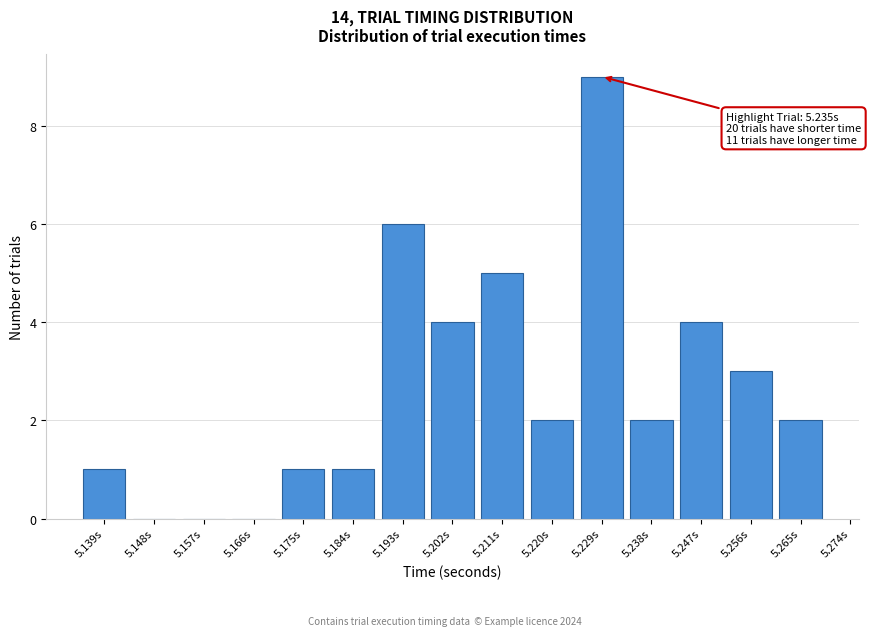

Reading left to right, what are all the values shown in this chart?

5.139s=1	5.148s=0	5.157s=0	5.166s=0	5.175s=1	5.184s=1	5.193s=6	5.202s=4	5.211s=5	5.220s=2	5.229s=9	5.238s=2	5.247s=4	5.256s=3	5.265s=2